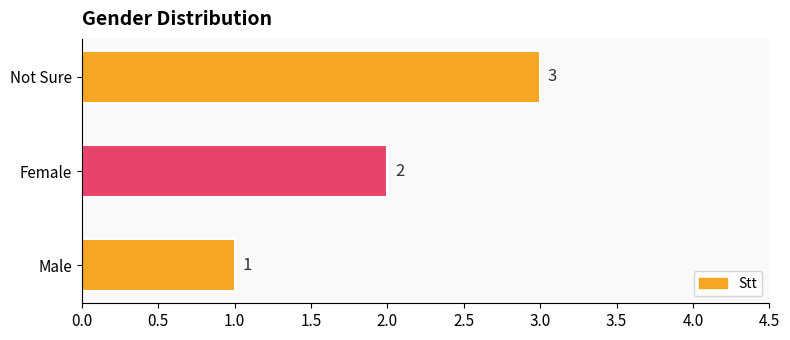

What is the average value?

2